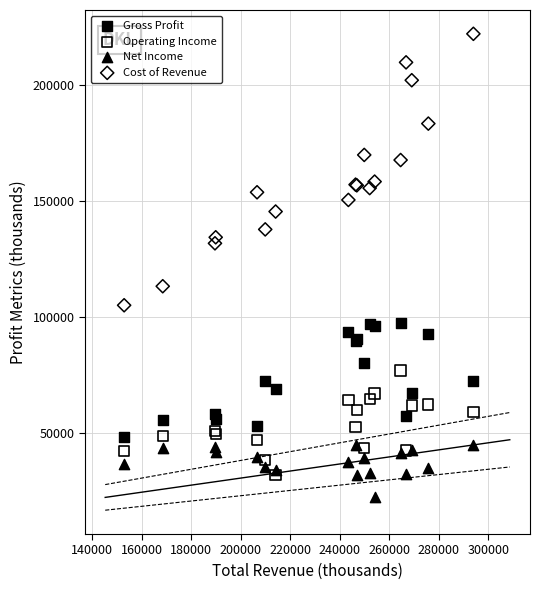

What are all the series names shown in the legend?

Gross Profit, Operating Income, Net Income, Cost of Revenue